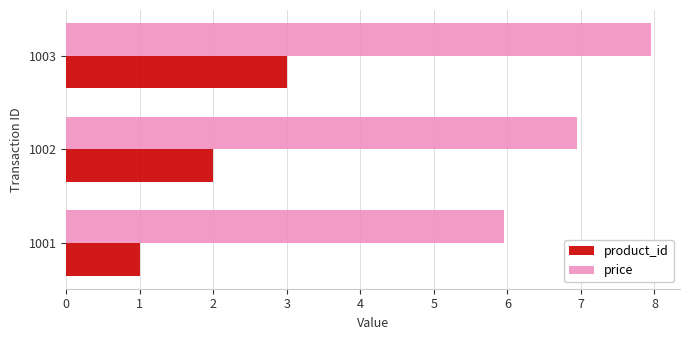

Rank the series by their maximum value, from lowest to highest.

product_id, price